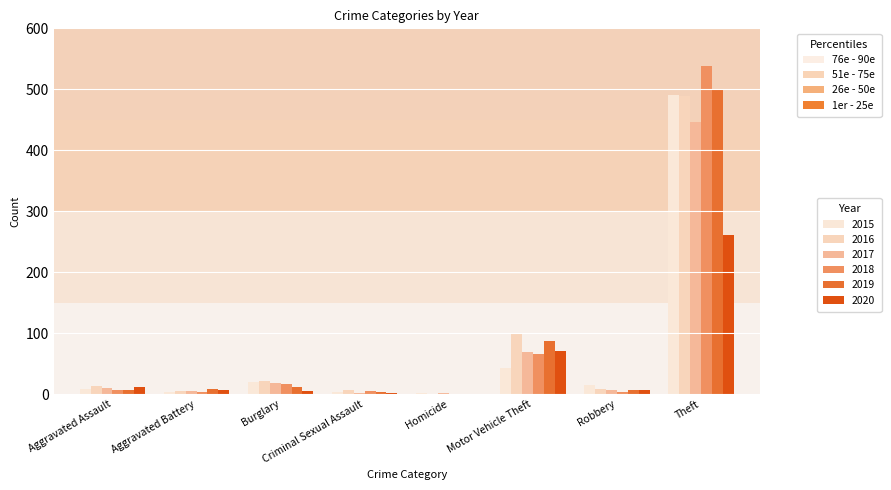

How many distinct data groups are displayed?

6